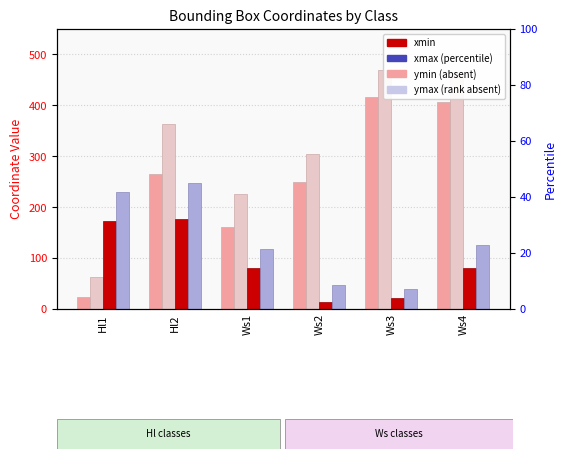

Reading left to right, list all the values displayed in this chart.

xmin: 23	265	161	250	417	406
xmax: 63	364	225	305	469	464
ymin: 172	176	80	13	21	80
ymax: 230	247	118	48	39	125